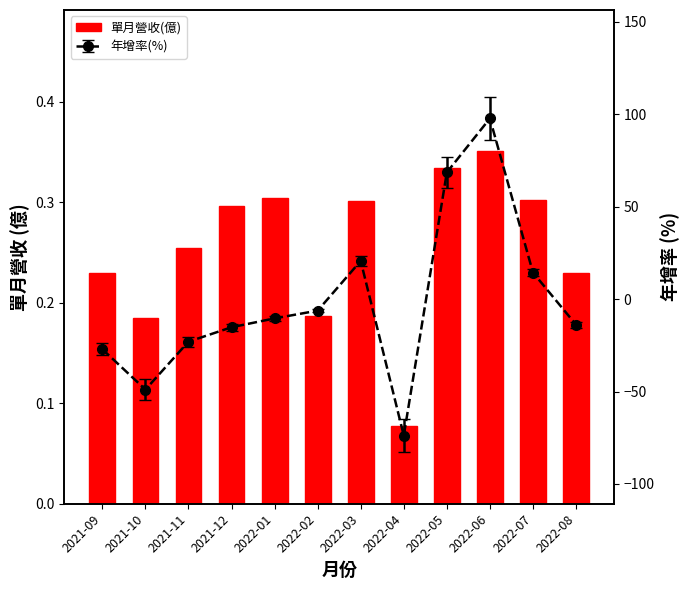

How many values are between 0 and 1?

12